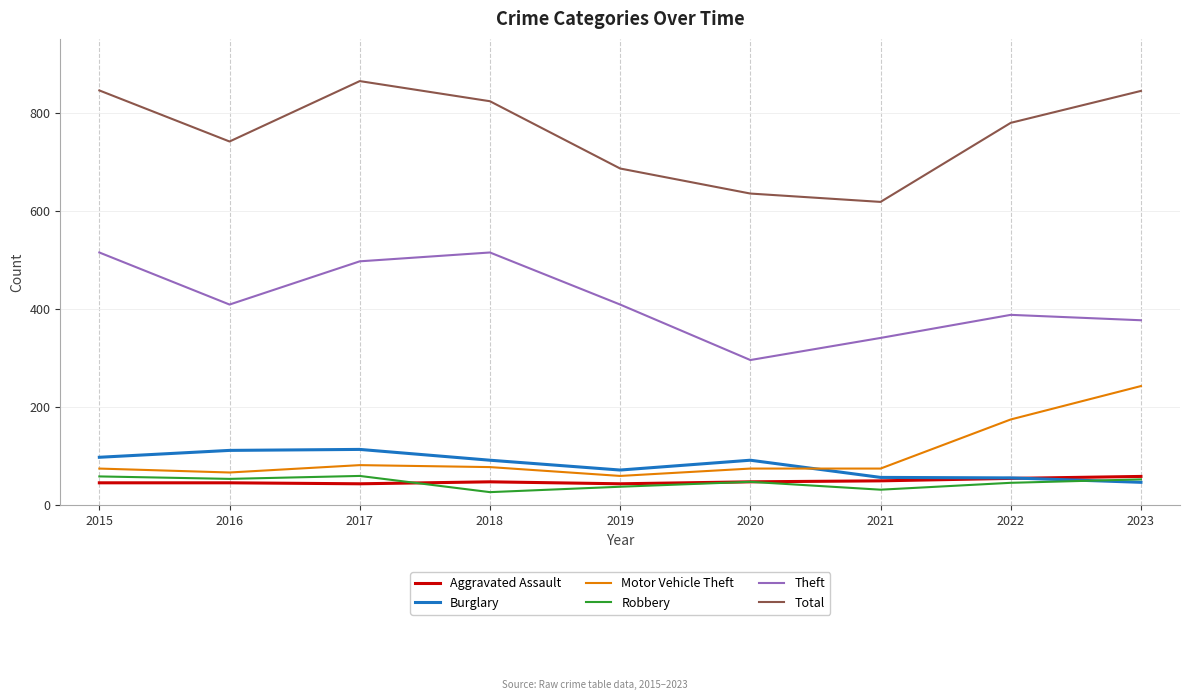

True or false: Motor Vehicle Theft and Aggravated Assault cross at least once.

False